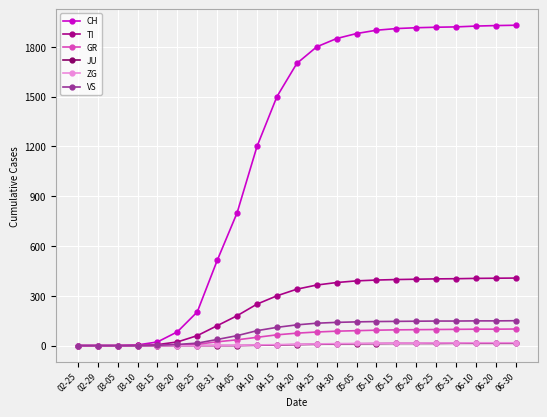

At how many categories does at least one series exceed 1086?

14